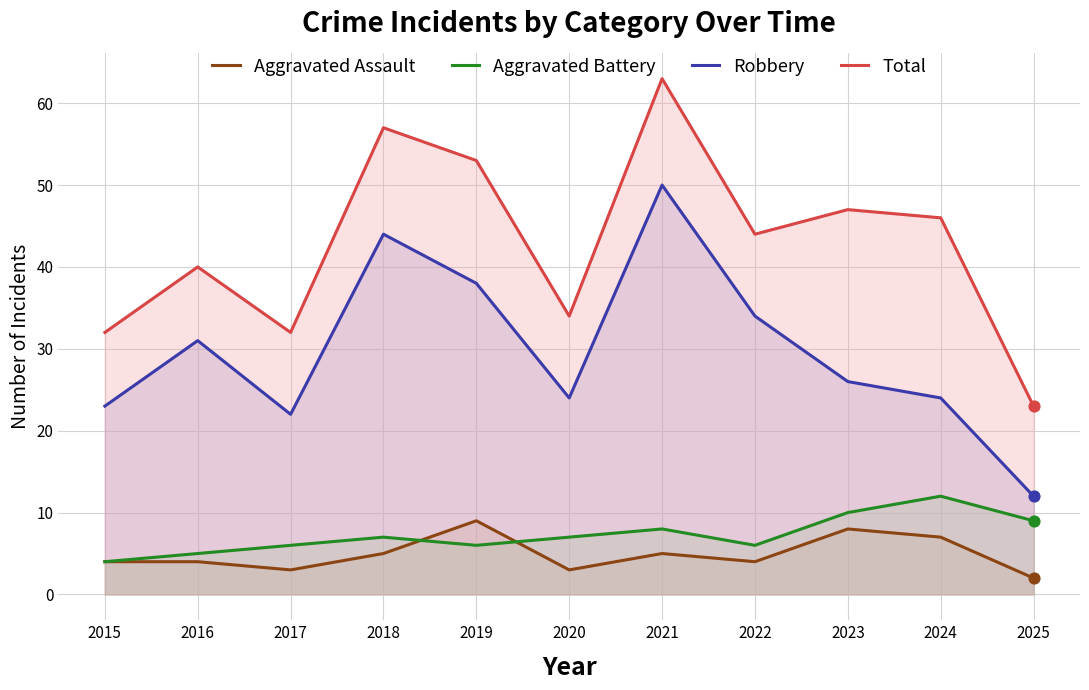

Which series has the largest total across all categories?

Total